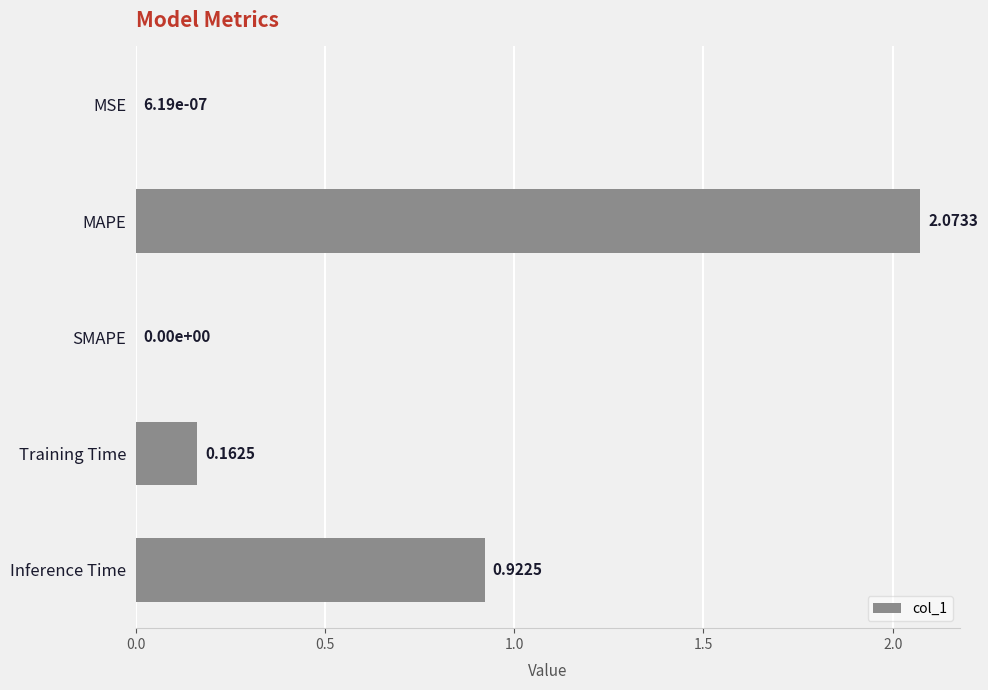

What is the sum of all values?

3.2